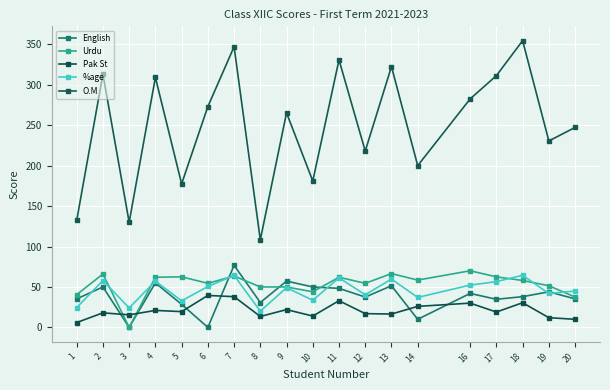

Reading left to right, list all the values displayed in this chart.

English: 35.2	50.0	0.0	55.0	28.5	0.0	76.8	30.8	57.2	50.0	48.2	37.5	51.5	10.0	42.0	34.8	38.0	44.0	35.2
Urdu: 40.5	66.0	0.0	62.0	62.5	54.5	63.5	50.0	50.0	44.0	62.0	54.5	66.5	58.5	70.0	62.5	58.0	51.5	37.5
Pak St: 6.0	18.0	15.5	21.0	19.5	39.5	38.0	13.5	22.0	14.0	33.0	17.0	16.5	26.0	30.0	19.0	30.5	12.0	10.0
%age: 24.5	58.0	24.1	57.2	32.9	50.6	64.3	20.1	49.1	33.5	61.2	40.4	59.7	37.0	52.3	56.6	64.5	41.9	45.0
O.M: 132.2	313.0	130.0	309.0	177.5	273.0	347.0	108.2	265.2	181.0	330.8	218.0	322.5	200.0	282.5	311.2	354.5	230.5	247.2